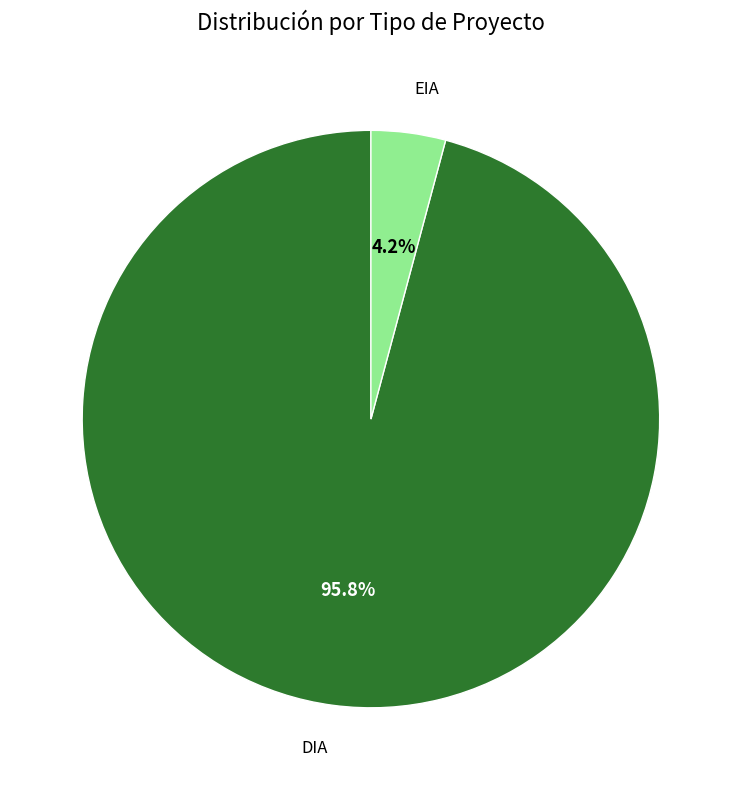

To the nearest percent, what portion does DIA represent?

96%